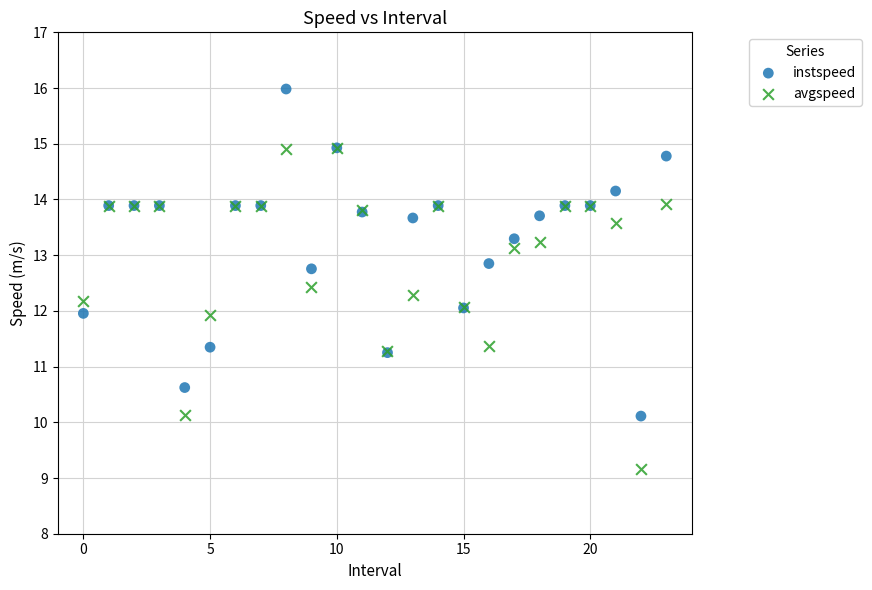

Which series contains the highest Y value?

instspeed